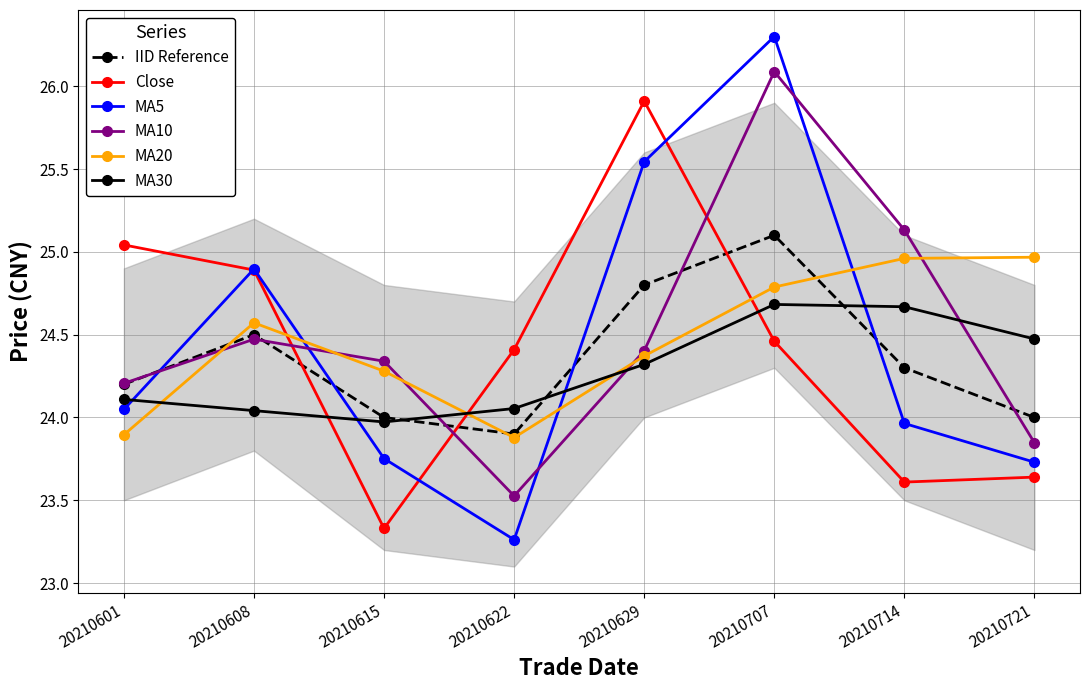

How many times do IID Reference and MA5 cross each other?

4